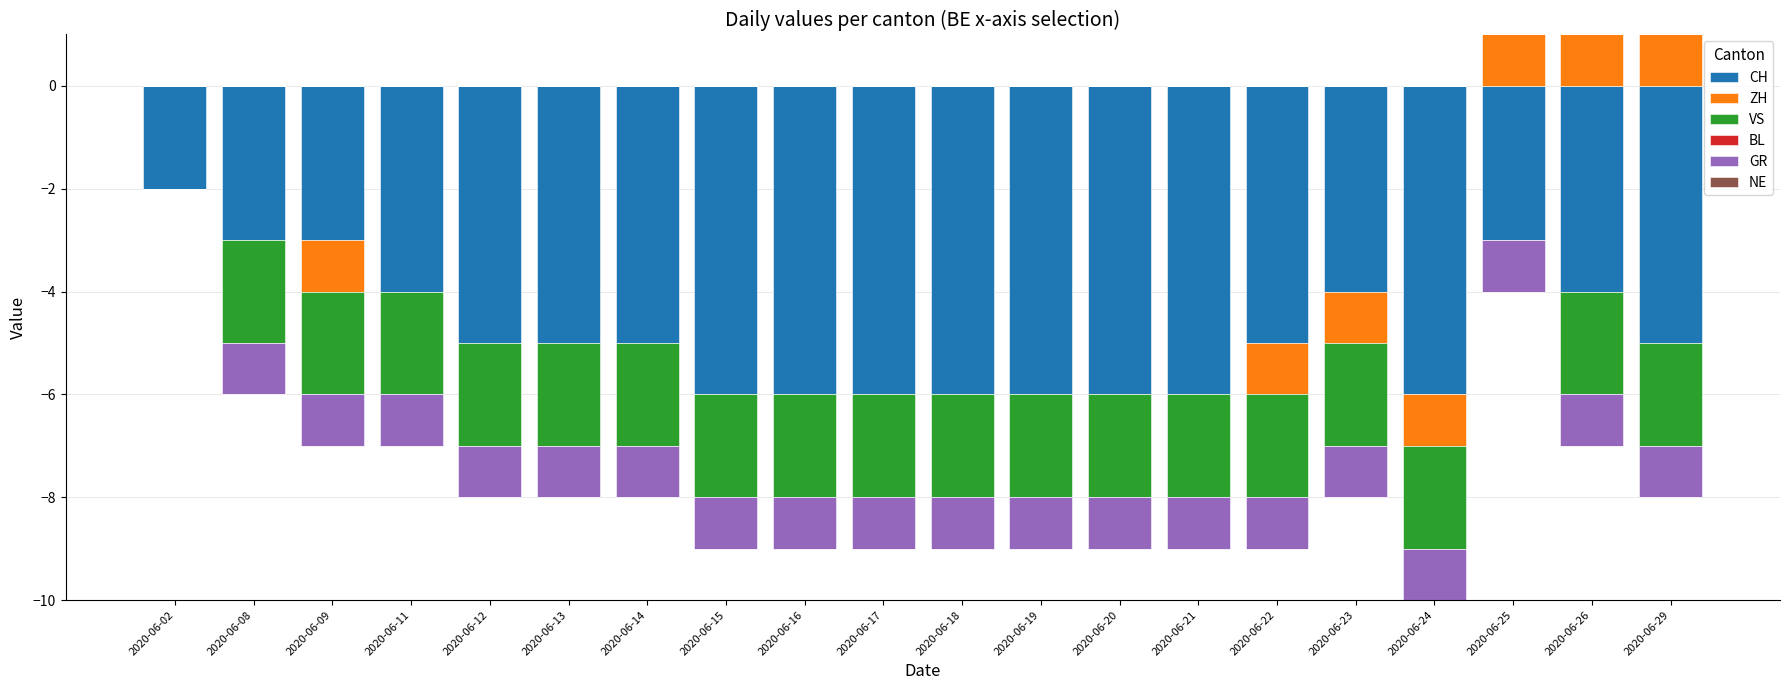

Which series changed the most between 2020-06-08 and 2020-06-16?

CH